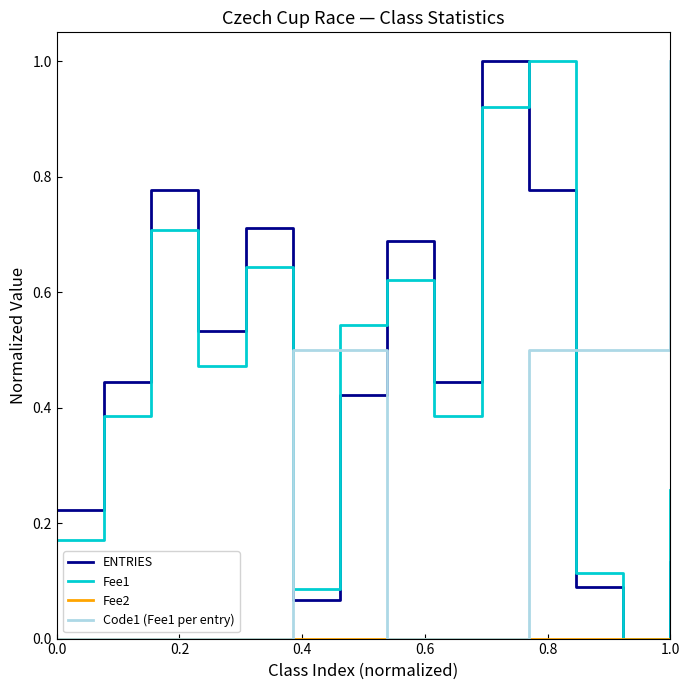

How many lines are shown in the chart?

4